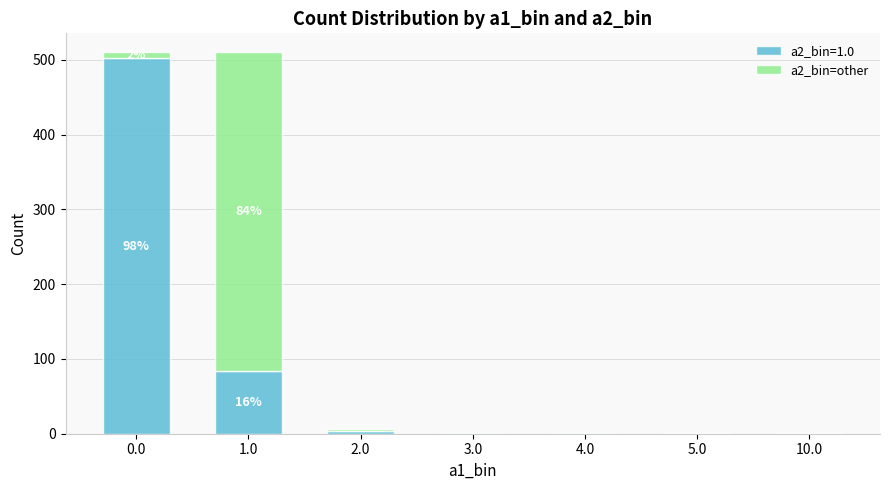

The value of a2_bin=1.0 at 4.0 is 224. True or false?

False